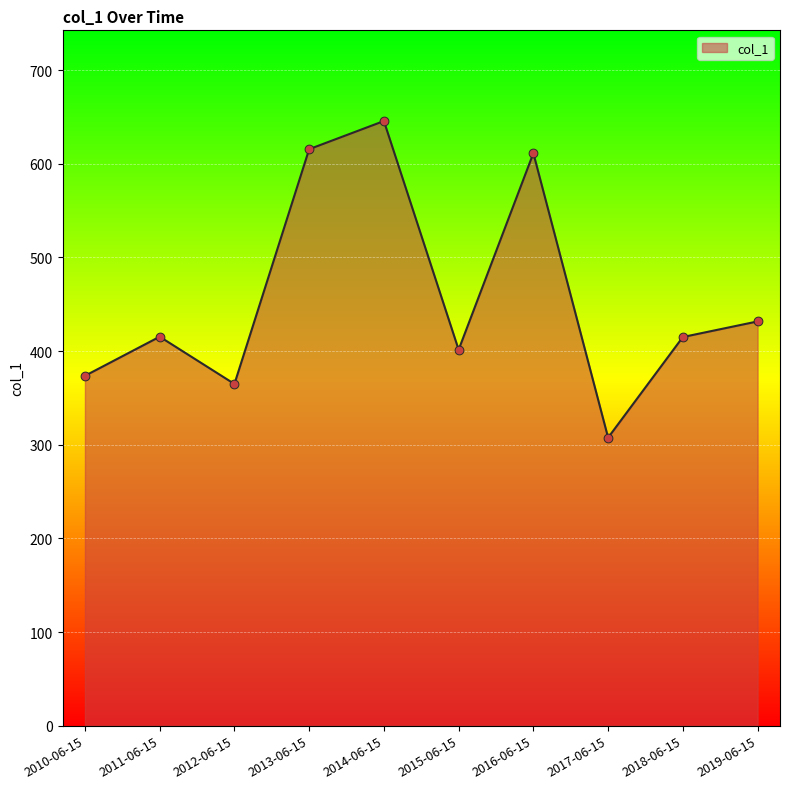

Approximately how many times larger is the value at 2017-06-15 compared to 2014-06-15?

0.5